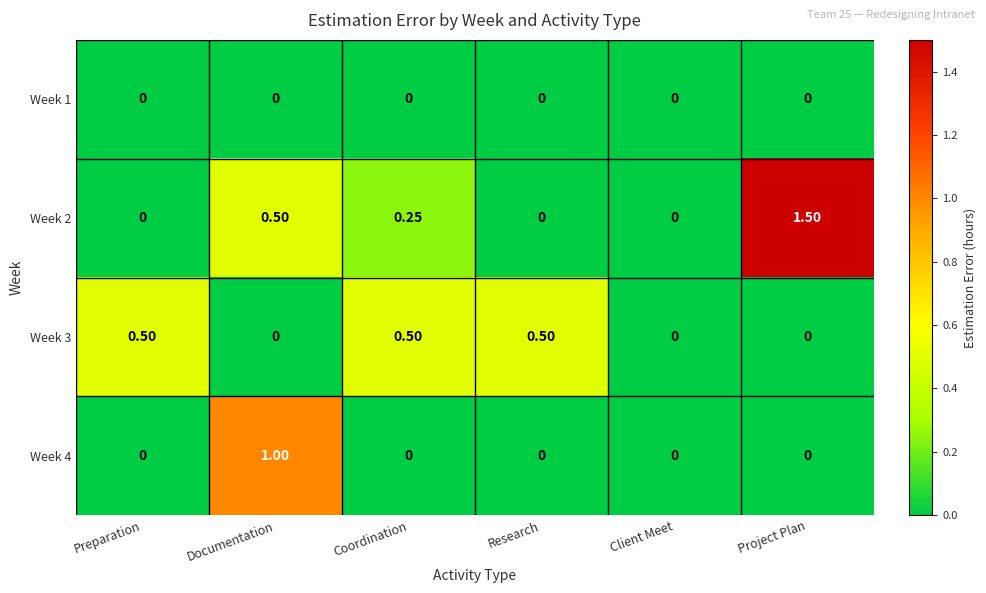

At which category does the chart reach its peak across all series?

Project Plan